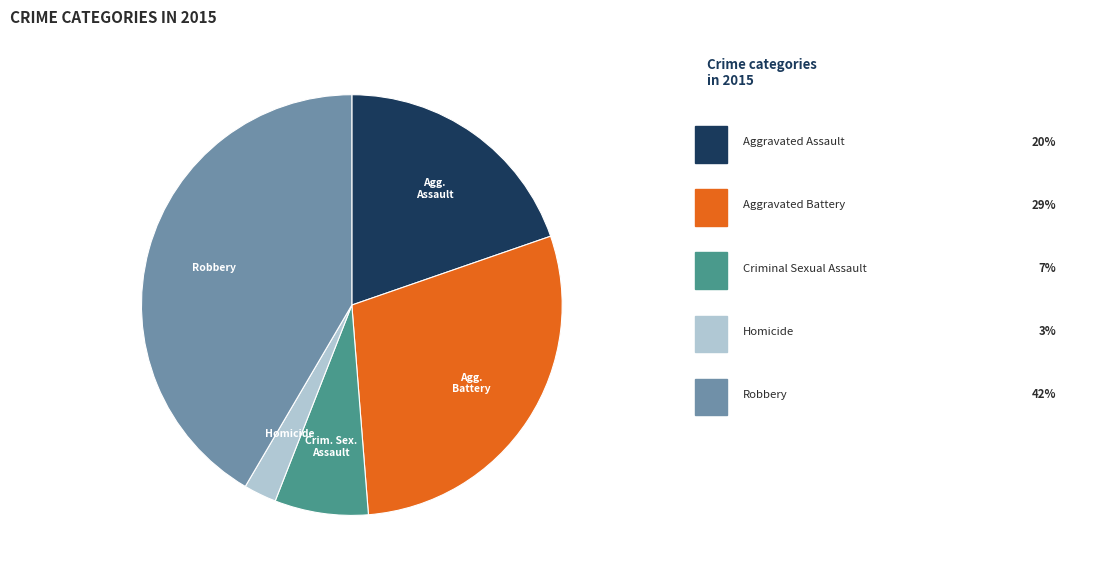

Is there any slice that represents more than half of the pie?

No